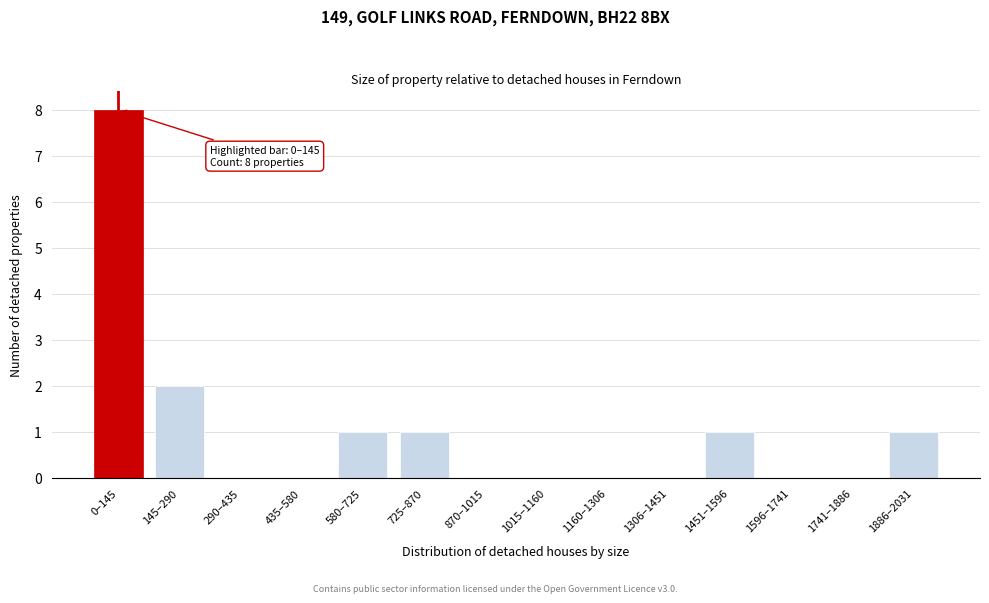

Reading right to left, transcribe all the data shown in this chart.

1886–2031=1	1741–1886=0	1596–1741=0	1451–1596=1	1306–1451=0	1160–1306=0	1015–1160=0	870–1015=0	725–870=1	580–725=1	435–580=0	290–435=0	145–290=2	0–145=8